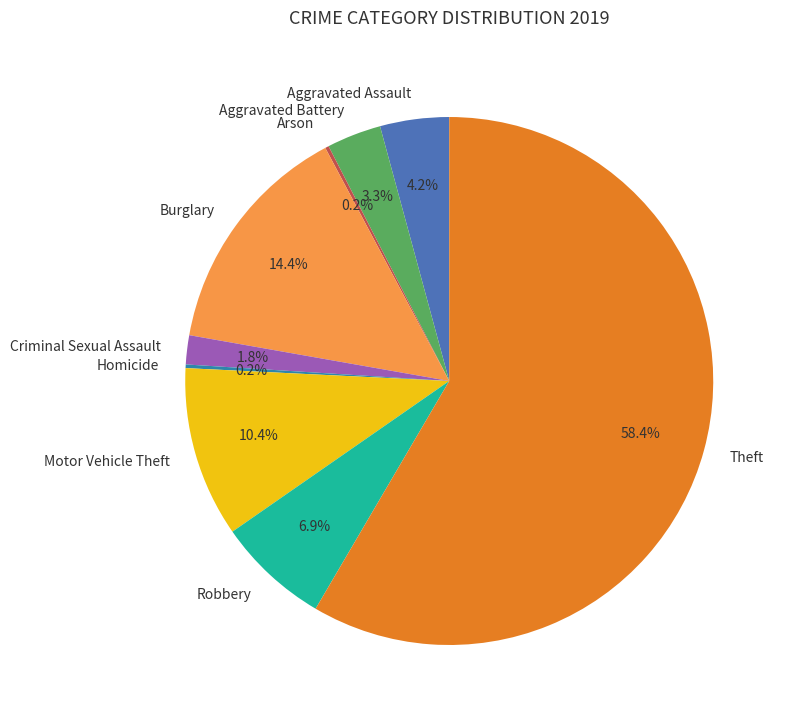

What percentage is NOT represented by Burglary?

85.6%